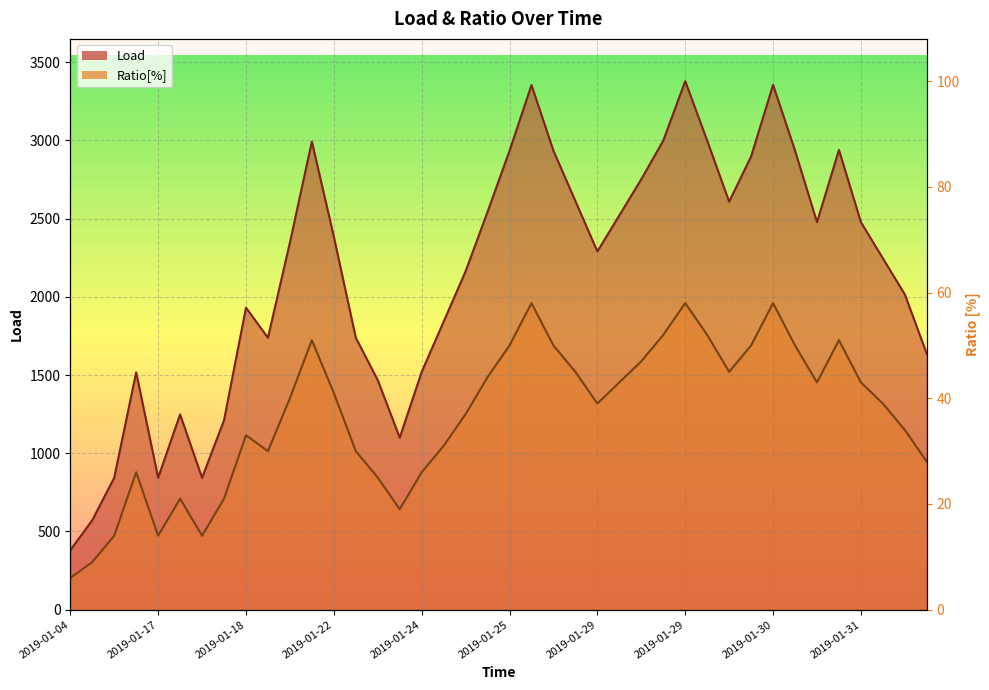

At which category does Ratio[%] reach its first local peak?

2019-01-16